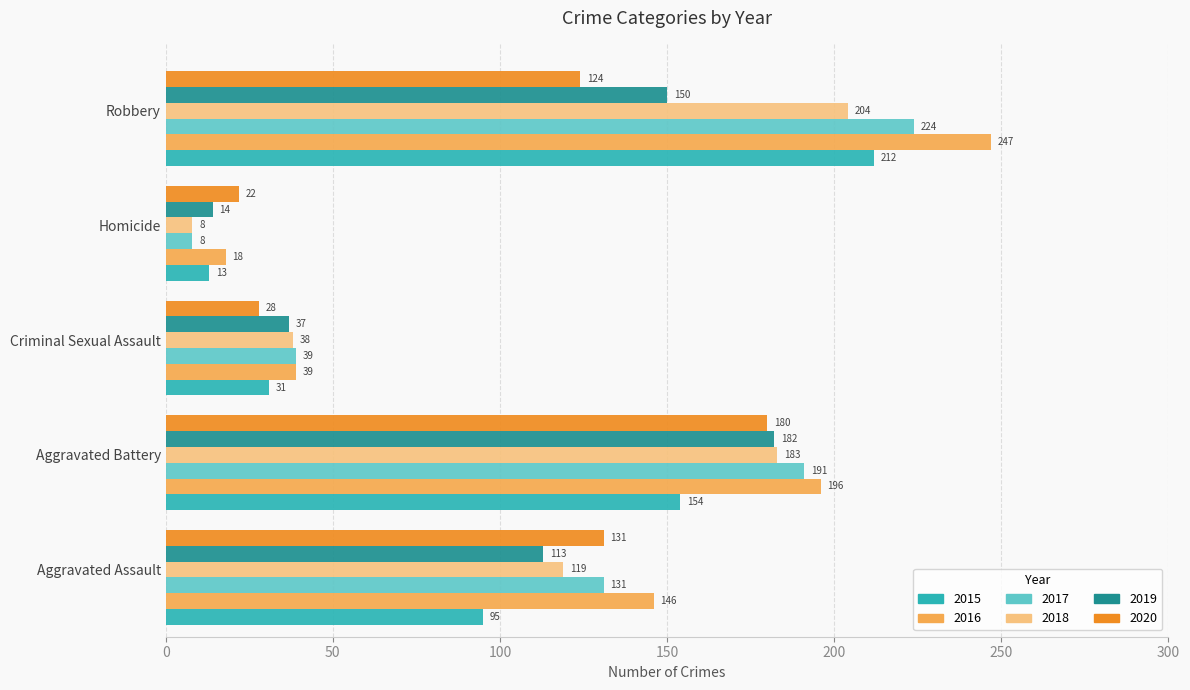

What is the sum of the 2018 values at Aggravated Assault and Robbery?

323